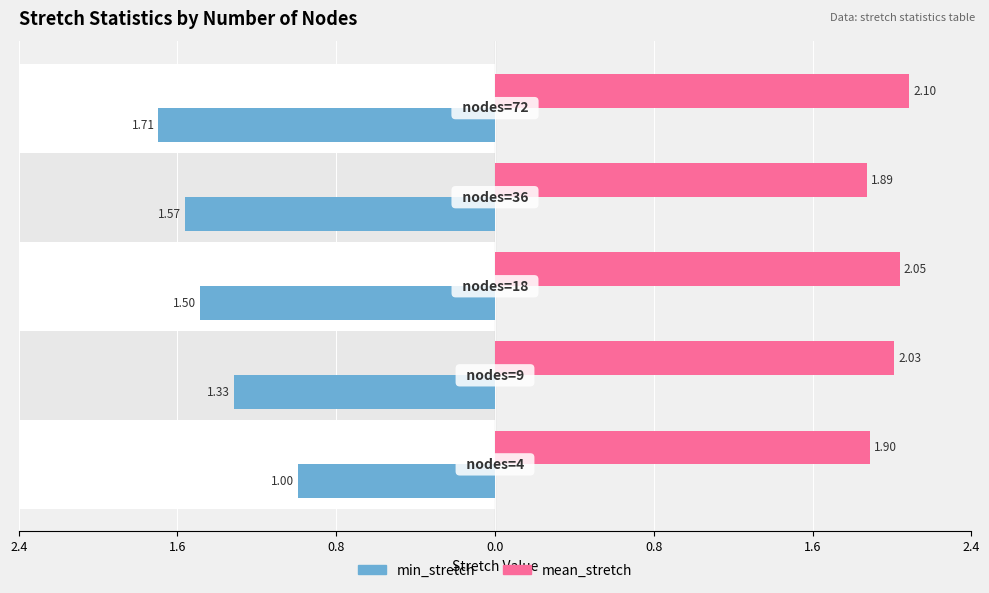

Reading right to left, list all the values displayed in this chart.

mean_stretch: 2.1	1.9	2.1	2.0	1.9
min_stretch: -1.7	-1.6	-1.5	-1.3	-1.0